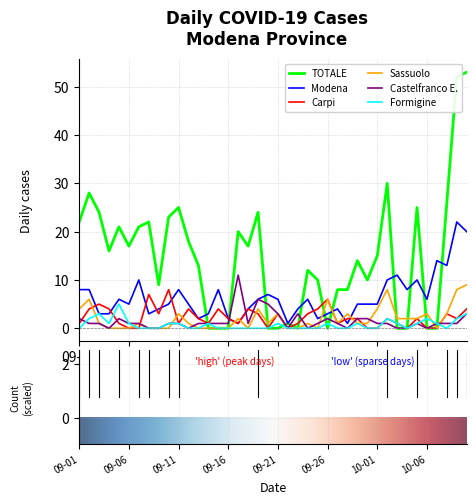

What is the maximum value shown in the chart?

53